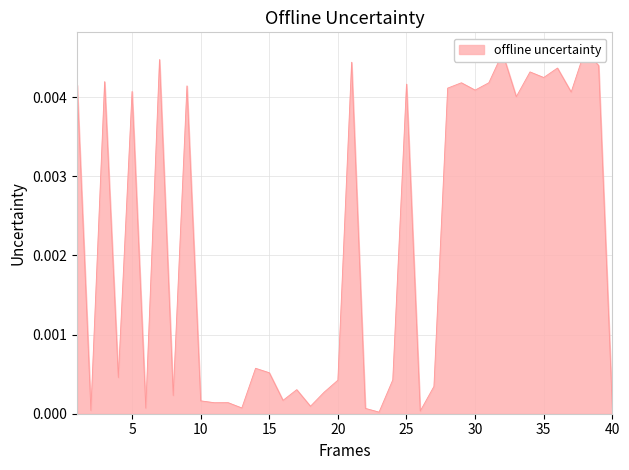

Which has a higher value, 4 or 20?

4